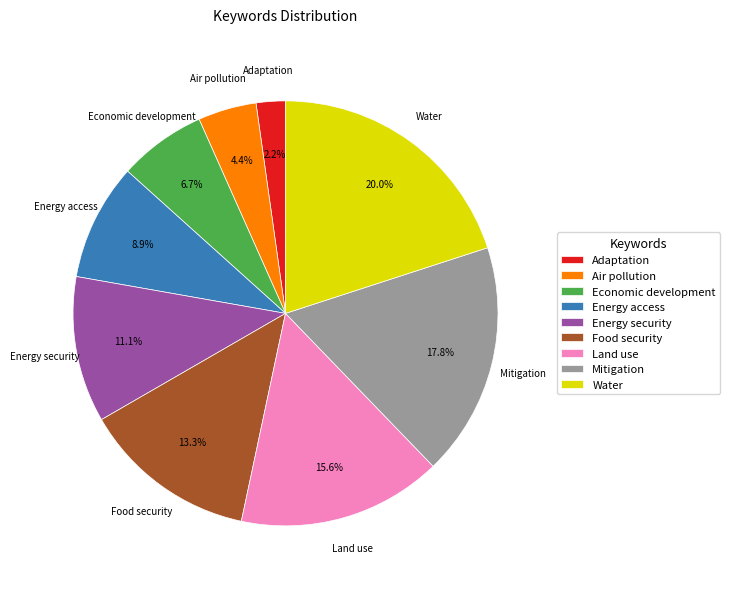

Which category has the biggest portion of the pie?

Water